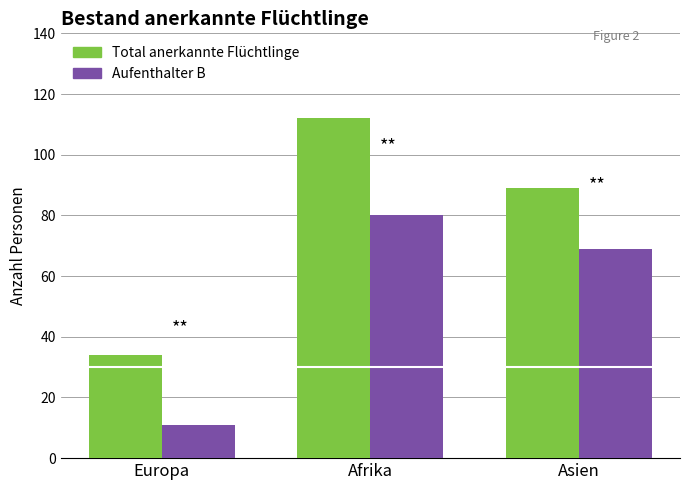

Which category has the lowest value across all series?

Europa